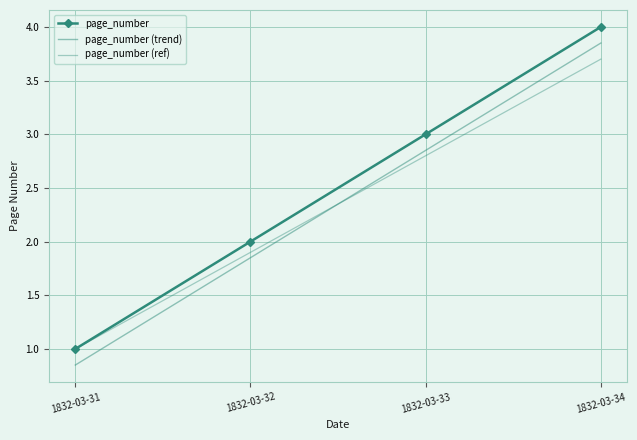

Which series has the largest total across all categories?

page_number